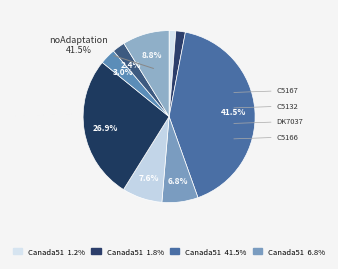

The Canada5120 slice represents 32% of the pie. True or false?

False